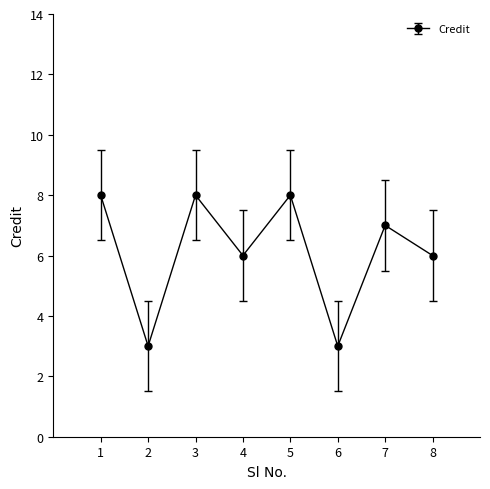

How many interior local valleys (lower than both neighbors) does the data have?

3